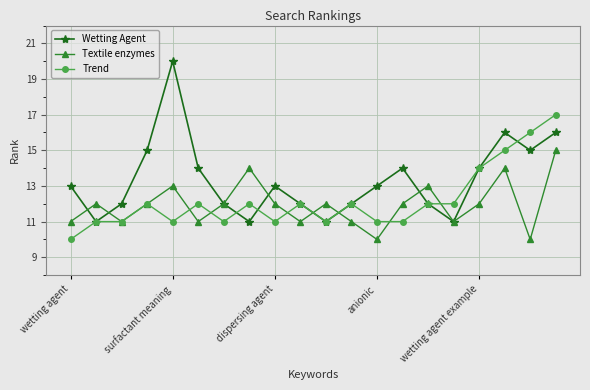

What is the sum of all Trend values?

244